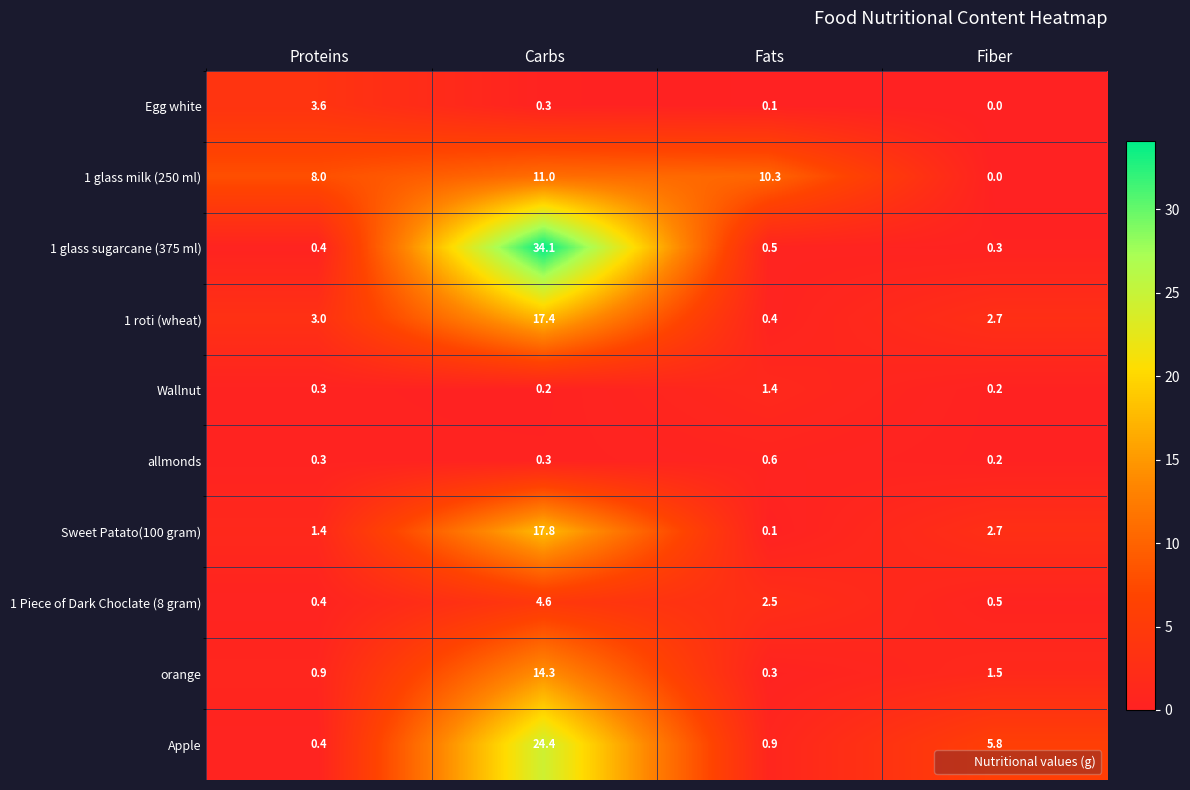

How many series are shown in this chart?

10